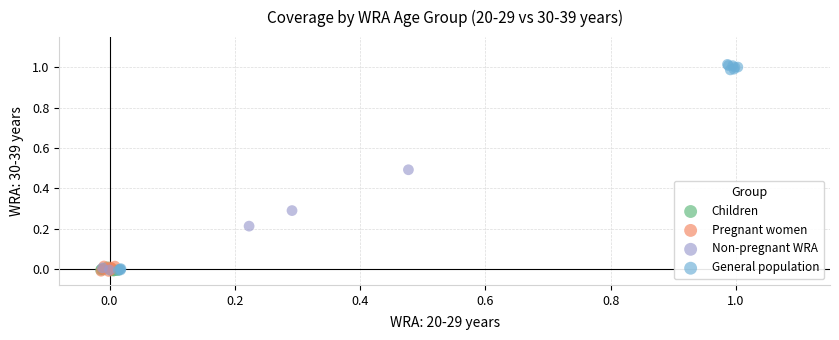

Which series contains the highest Y value?

General population